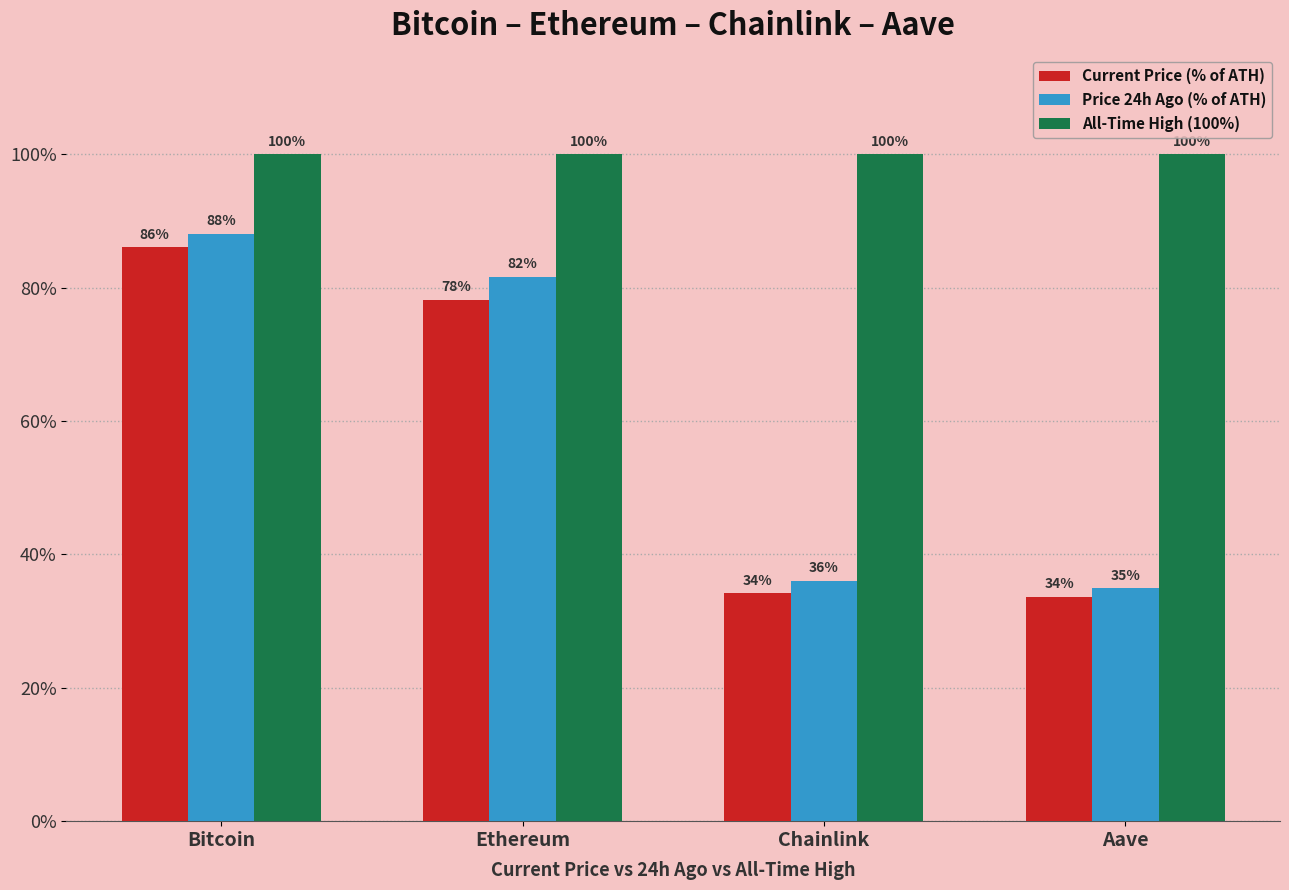

At how many categories does at least one series exceed 99?

4